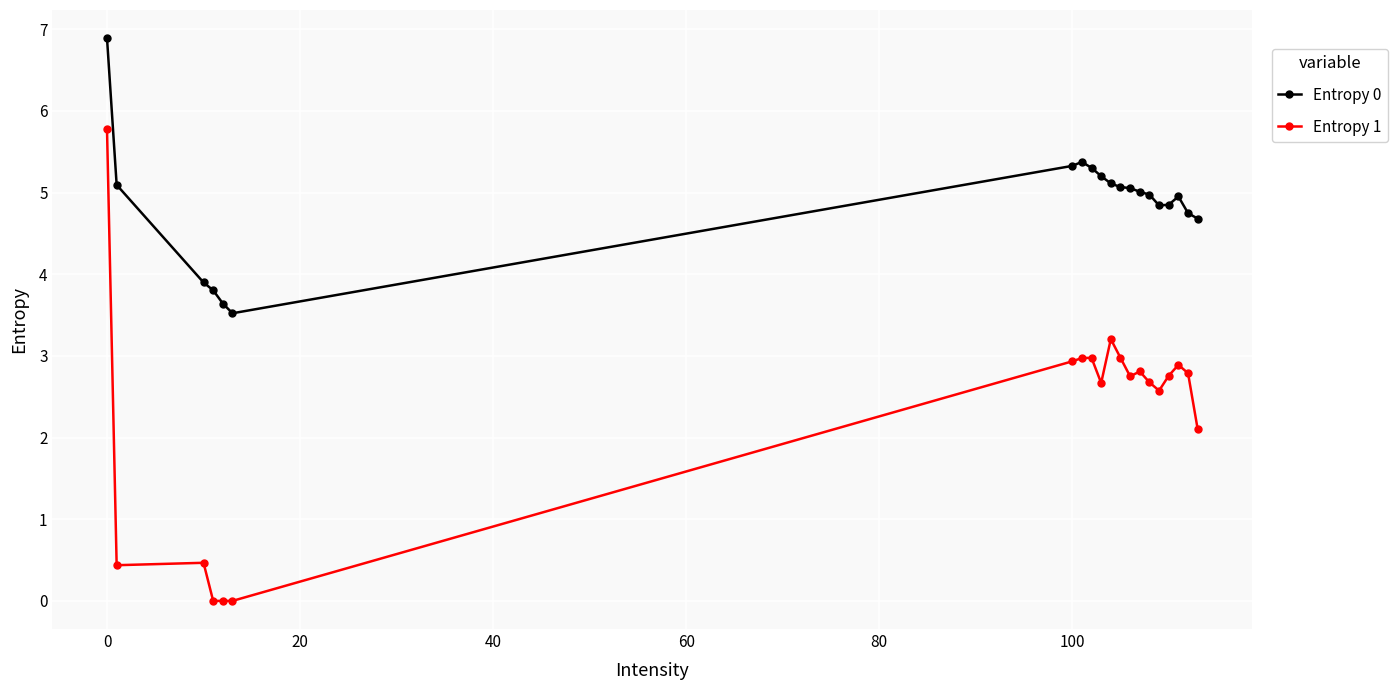

Which series has the largest total across all categories?

Entropy 0